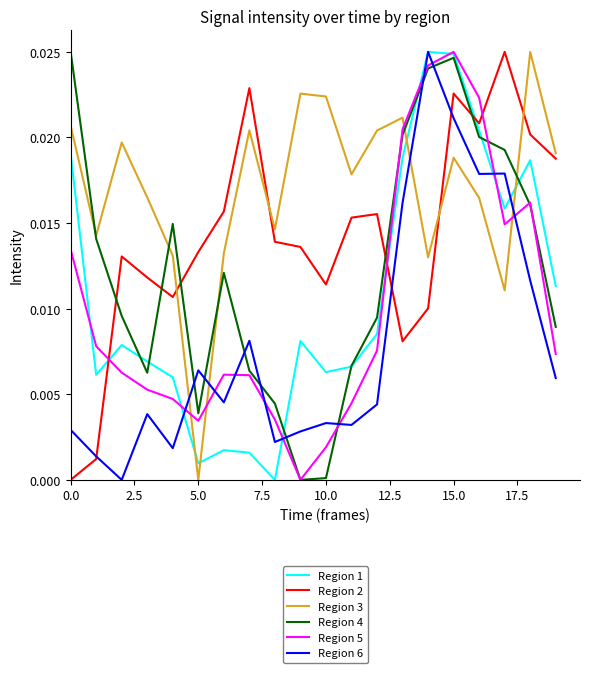

How many times do Region 5 and Region 3 cross each other?

4